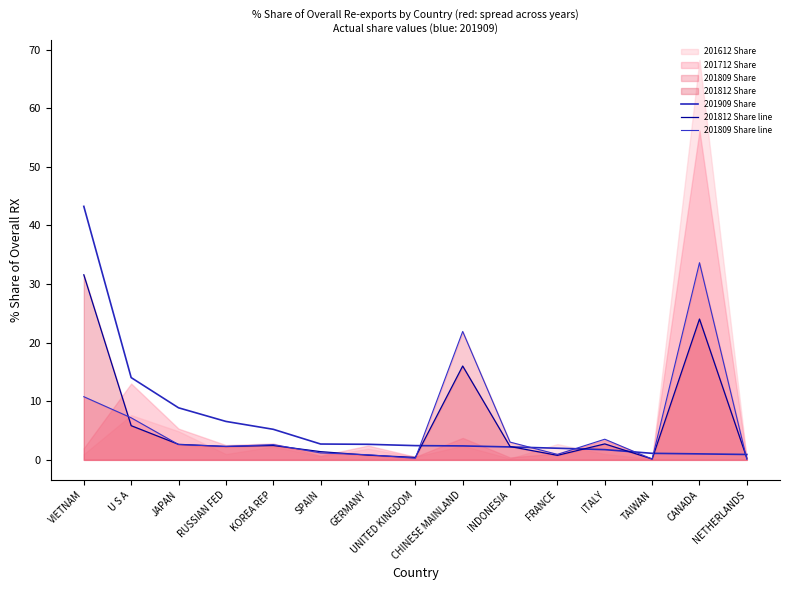

What is the smallest value displayed?

0.1